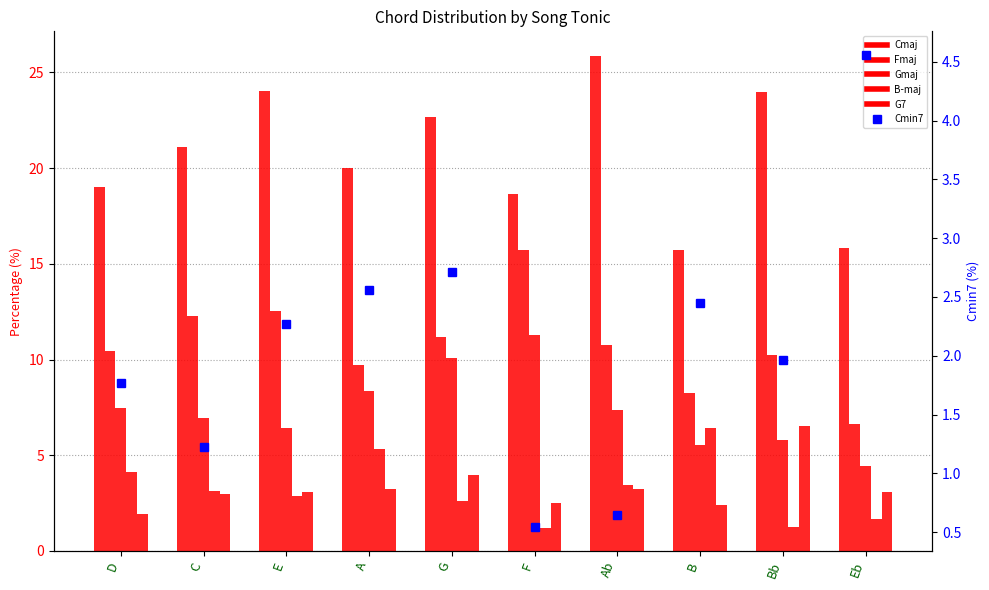

Where is Cmaj nearest to the value 20?

A